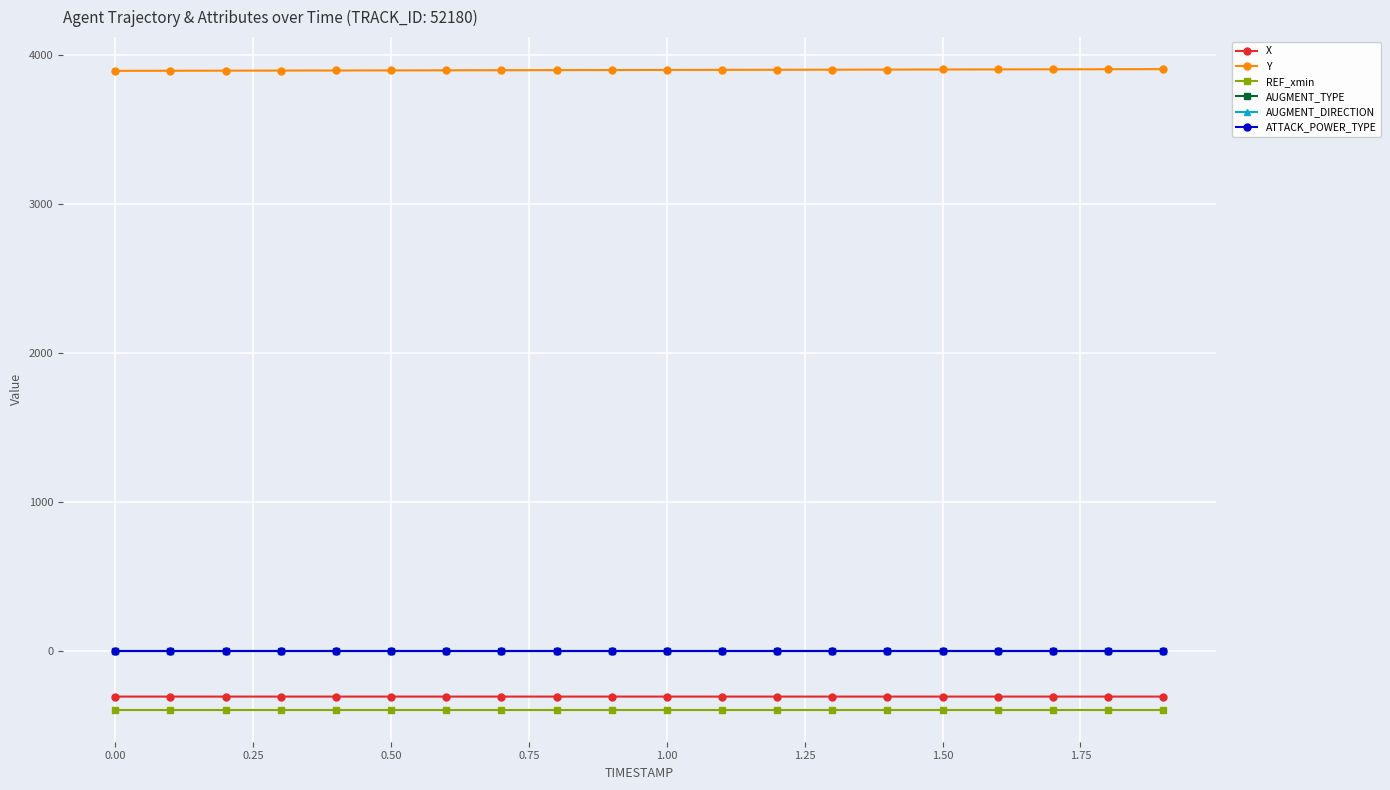

What is the highest value of the REF_xmin series?

-391.9